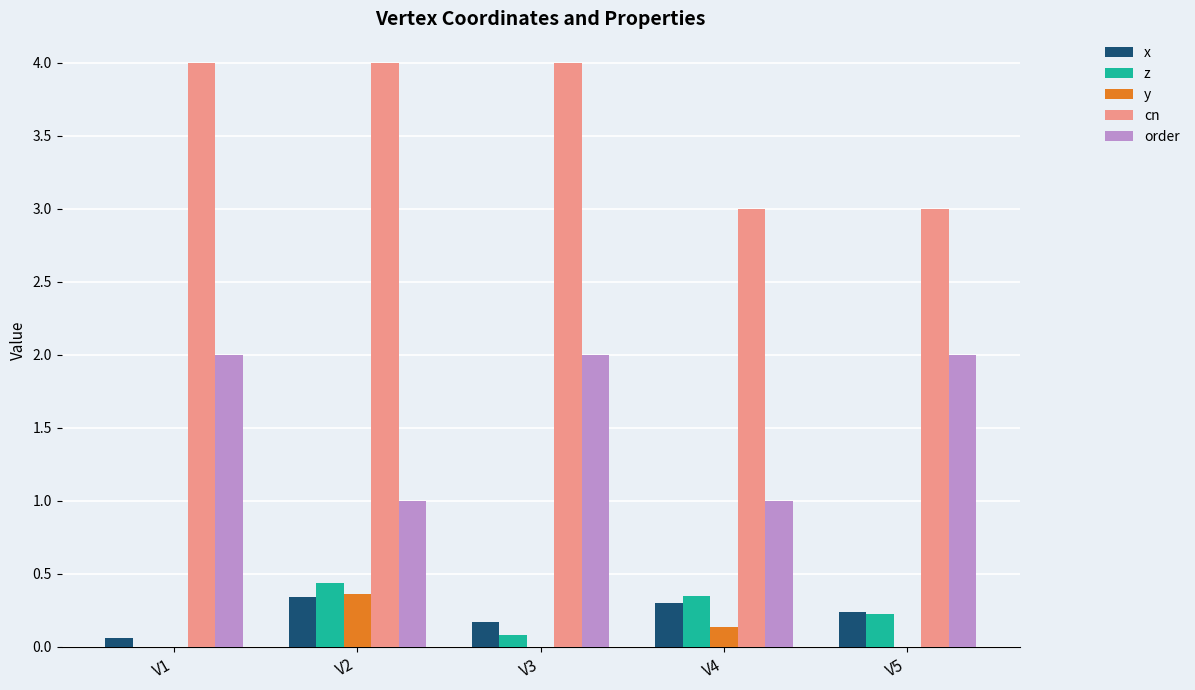

Does the chart contain stacked bars?

No